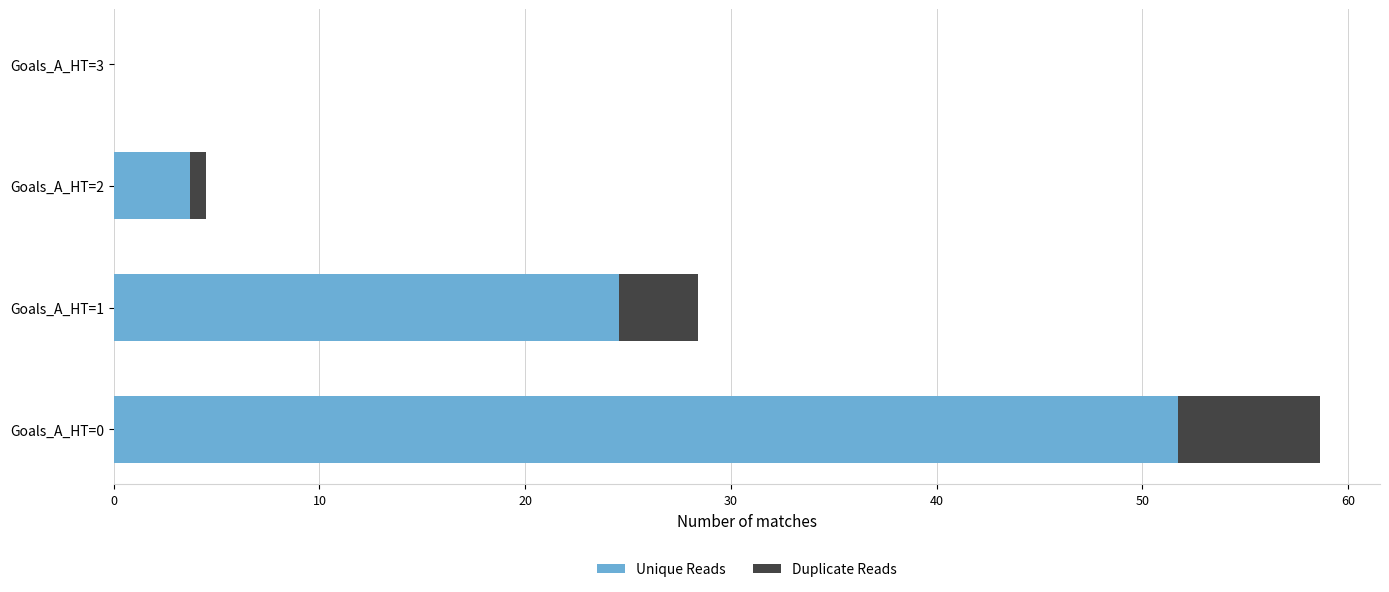

What is the maximum value for Unique Reads?

51.7